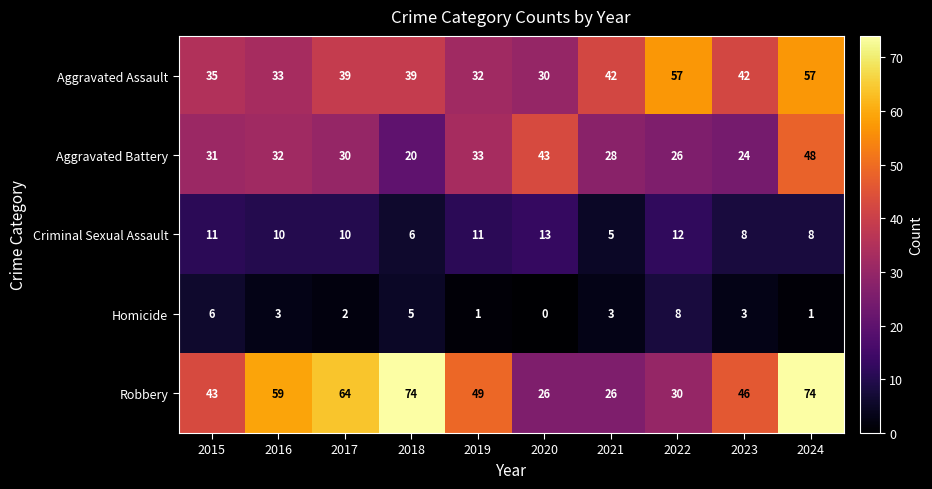

At which label does Robbery first exceed 49?

2016